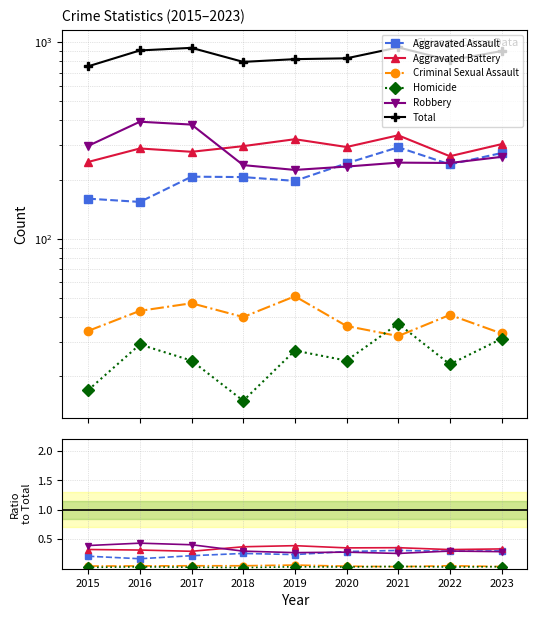

What is the average value of the Total series?

854.6